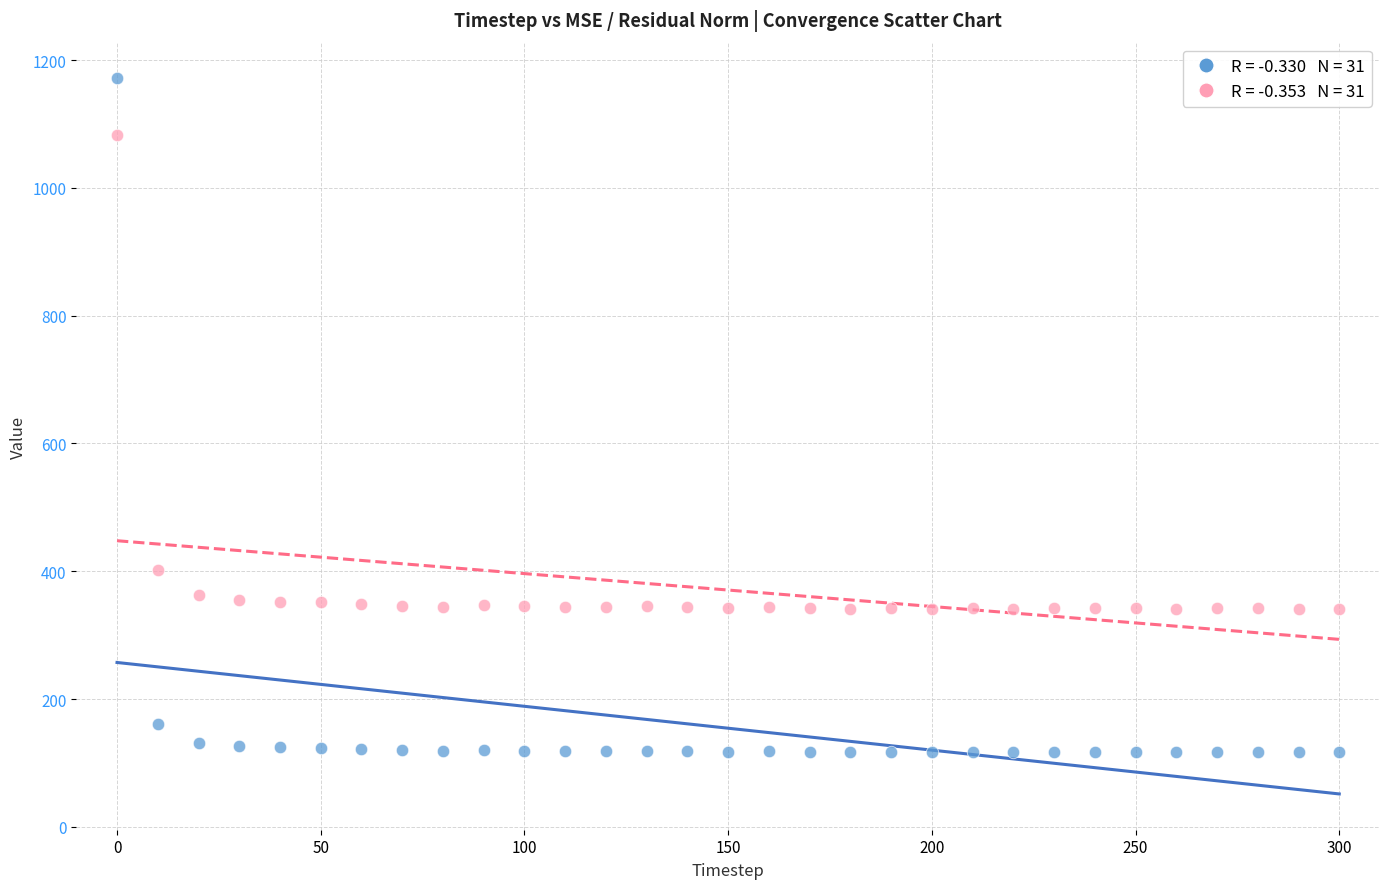

Across all data points, what is the range of X values (max minus min)?

300.0